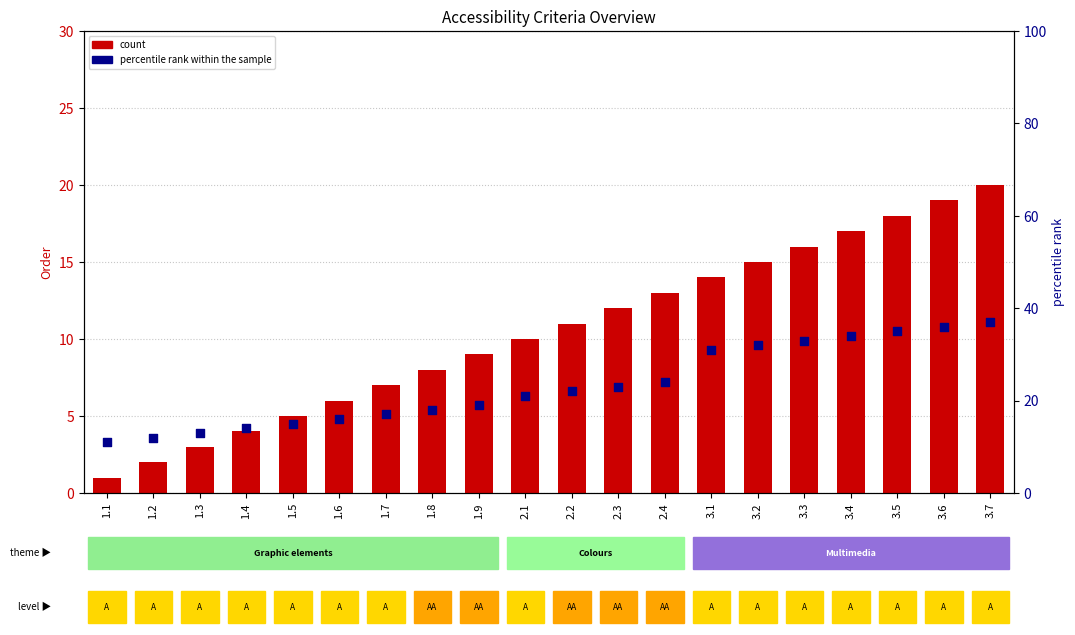

Which series has the largest Y range (max minus min)?

percentile rank within the sample